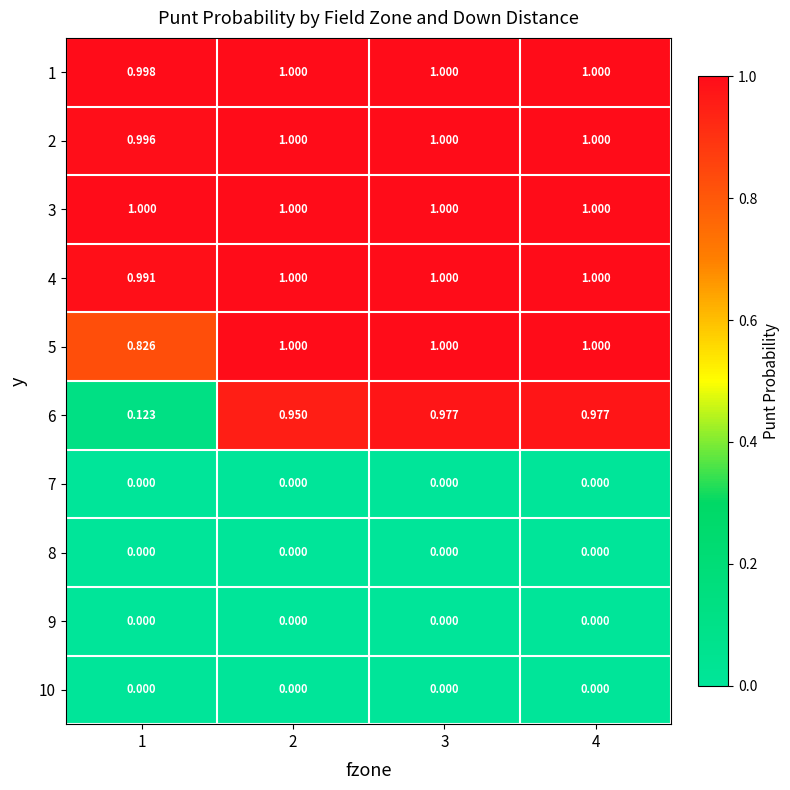

Is the value of 10 at 4 greater than the value of 6 at 3?

No